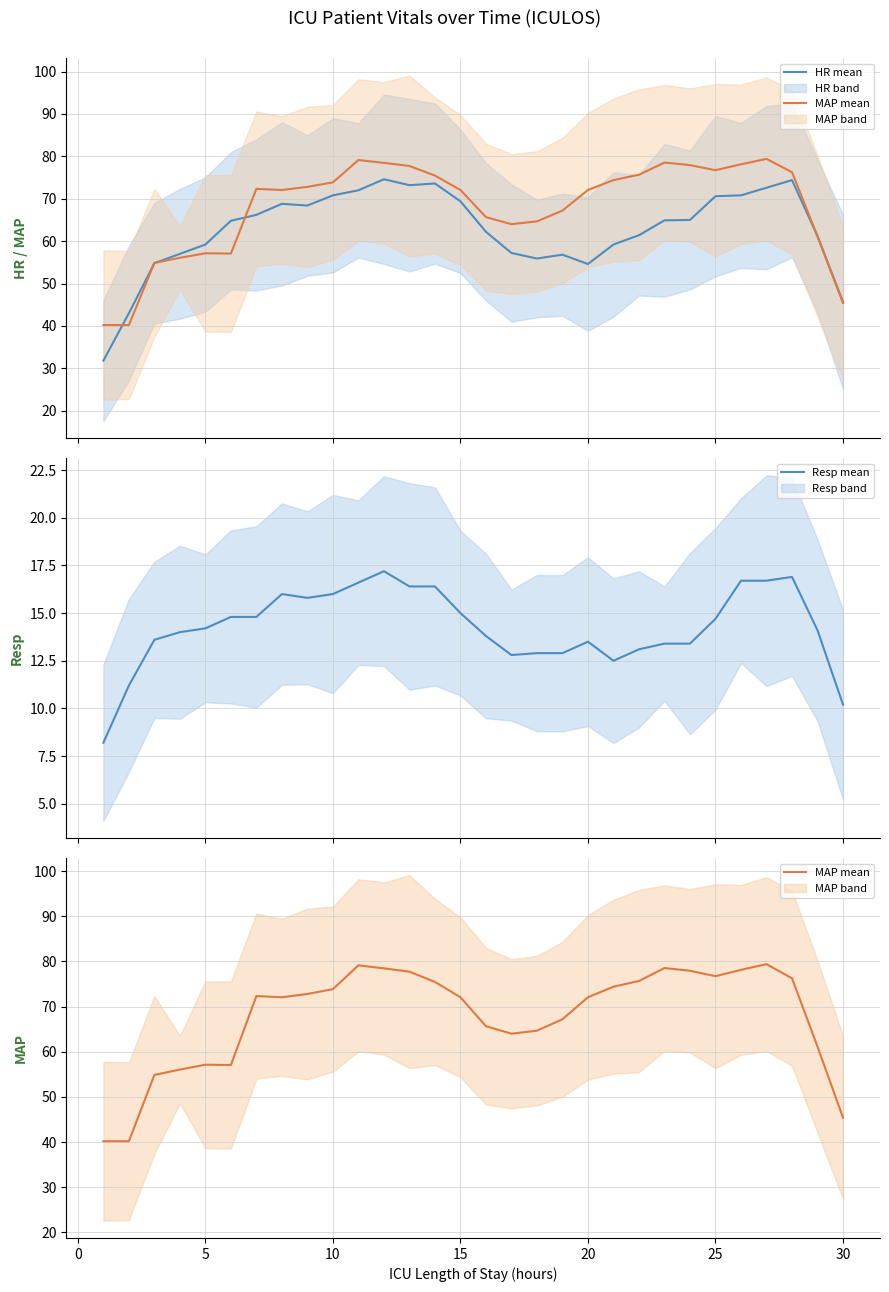

True or false: HR mean has more than 1 points higher than both neighbors.

True